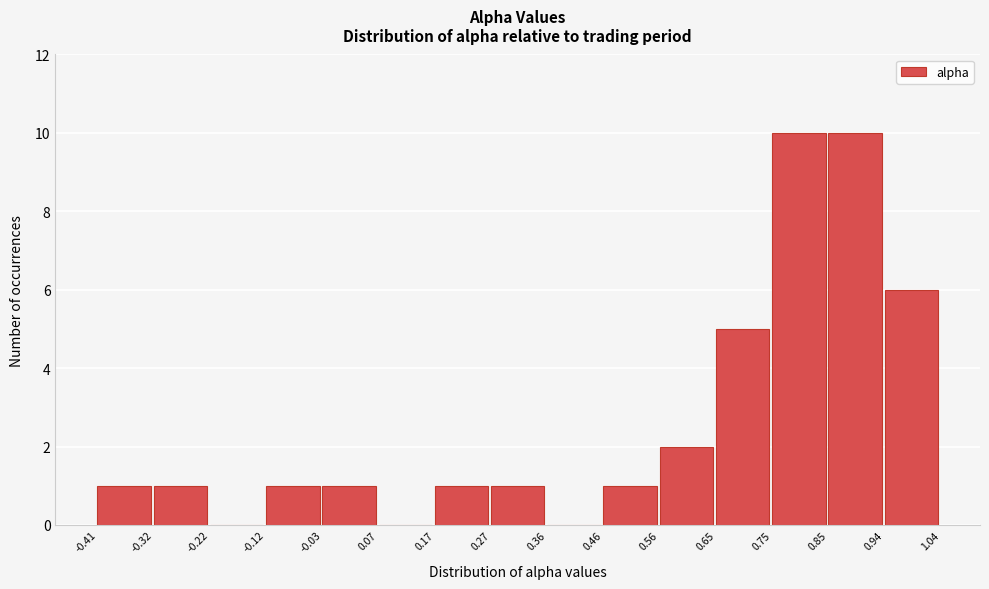

Reading left to right, list every bar in this chart as the range it spans on the x-axis followed by its height. The values are not printed on the chart, so give them approximately, as read against the axis.

-0.41 to -0.32: 1
-0.32 to -0.22: 1
-0.22 to -0.12: 0
-0.12 to -0.03: 1
-0.03 to 0.07: 1
0.07 to 0.17: 0
0.17 to 0.27: 1
0.27 to 0.36: 1
0.36 to 0.46: 0
0.46 to 0.56: 1
0.56 to 0.65: 2
0.65 to 0.75: 5
0.75 to 0.85: 10
0.85 to 0.94: 10
0.94 to 1.04: 6